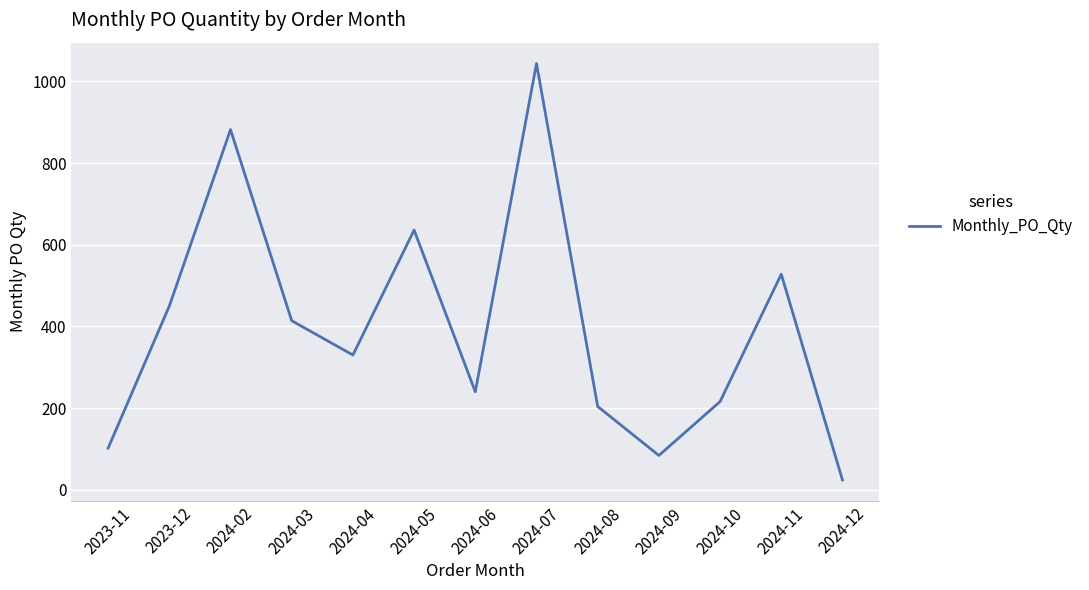

How many values are below 330?

6